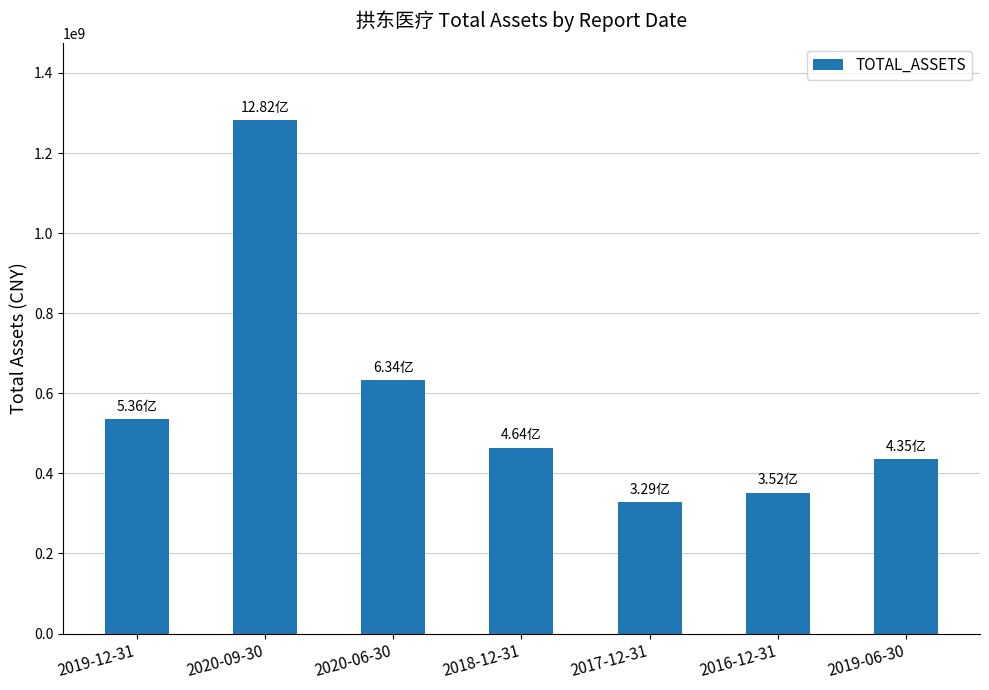

Where does the data first go above 464348841?

2019-12-31